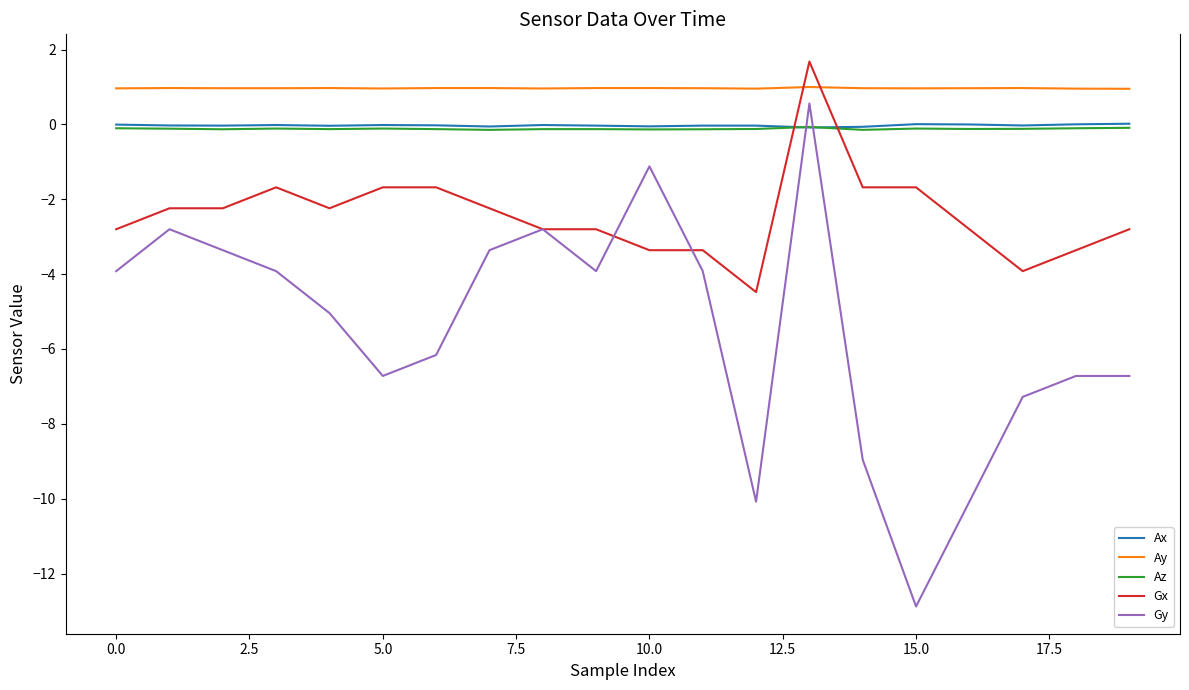

Which series has the largest total across all categories?

Ay